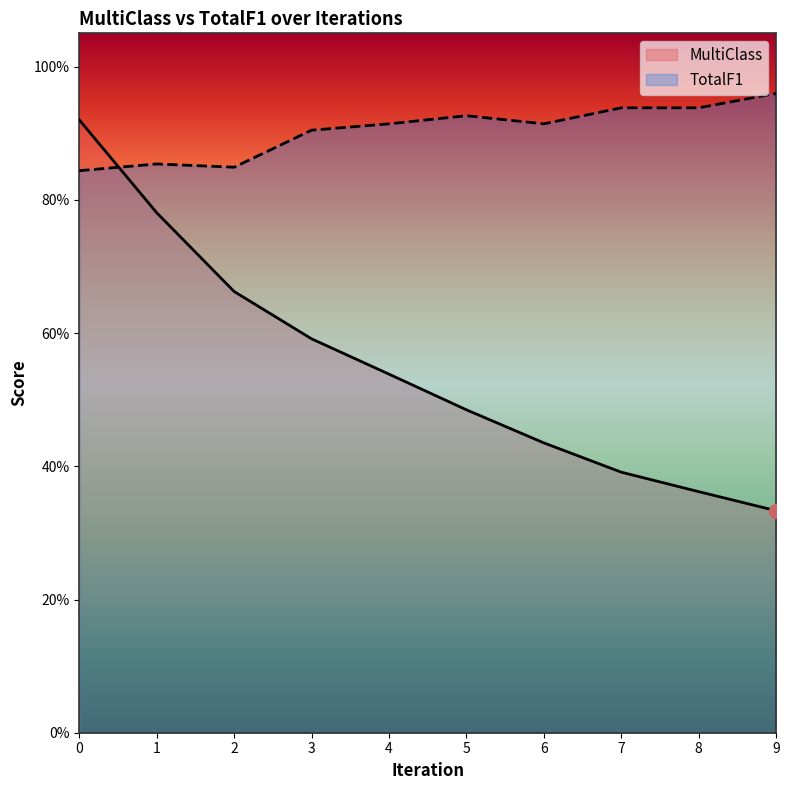

Which series has the largest total across all categories?

TotalF1